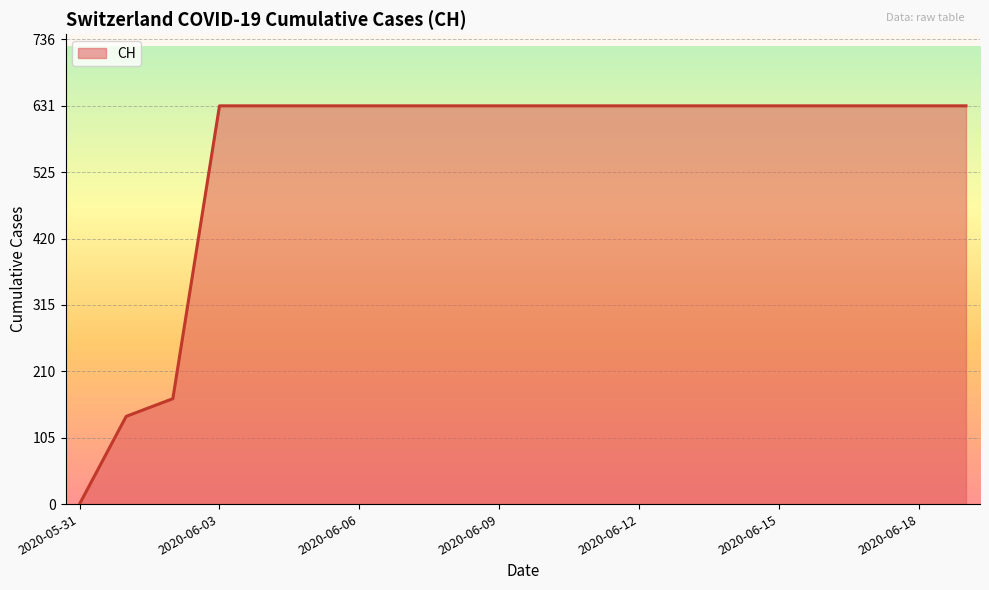

How many series are shown in this chart?

1